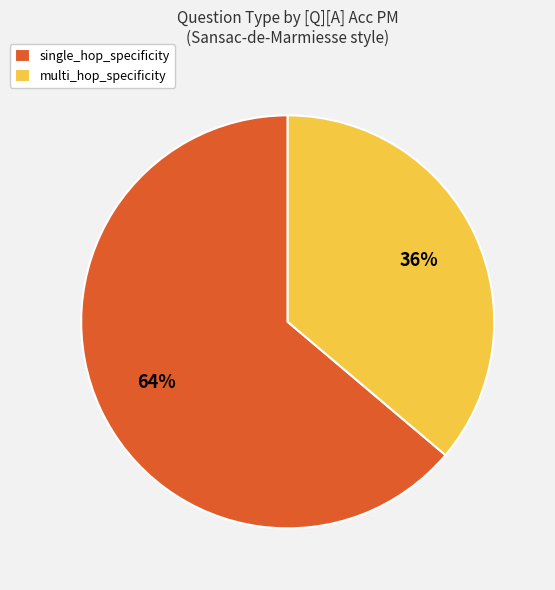

Which slice is the largest?

single_hop_specificity